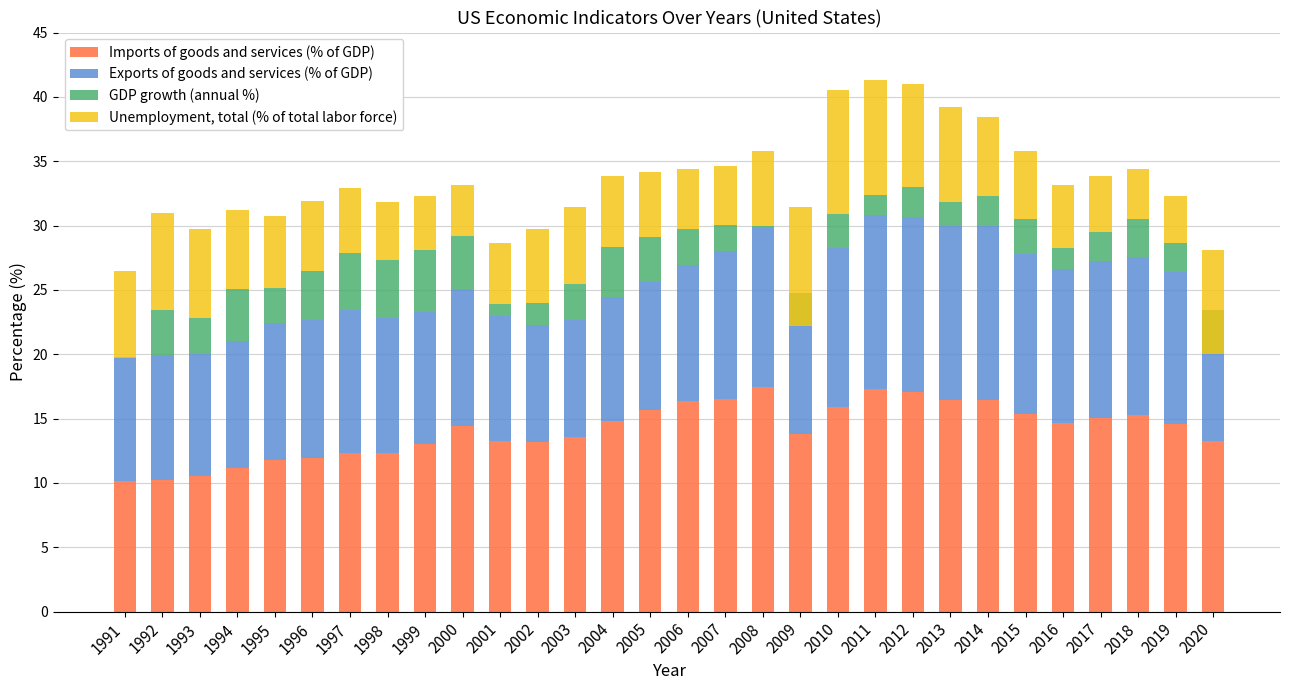

What is the sum of the GDP growth (annual %) values at 1999 and 2008?

4.9